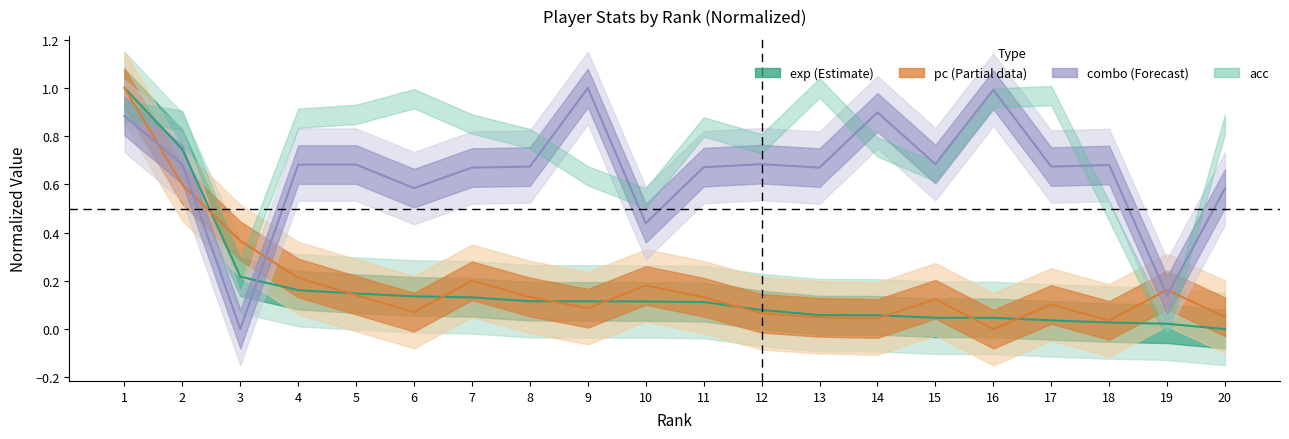

Does the chart have visible grid lines?

No